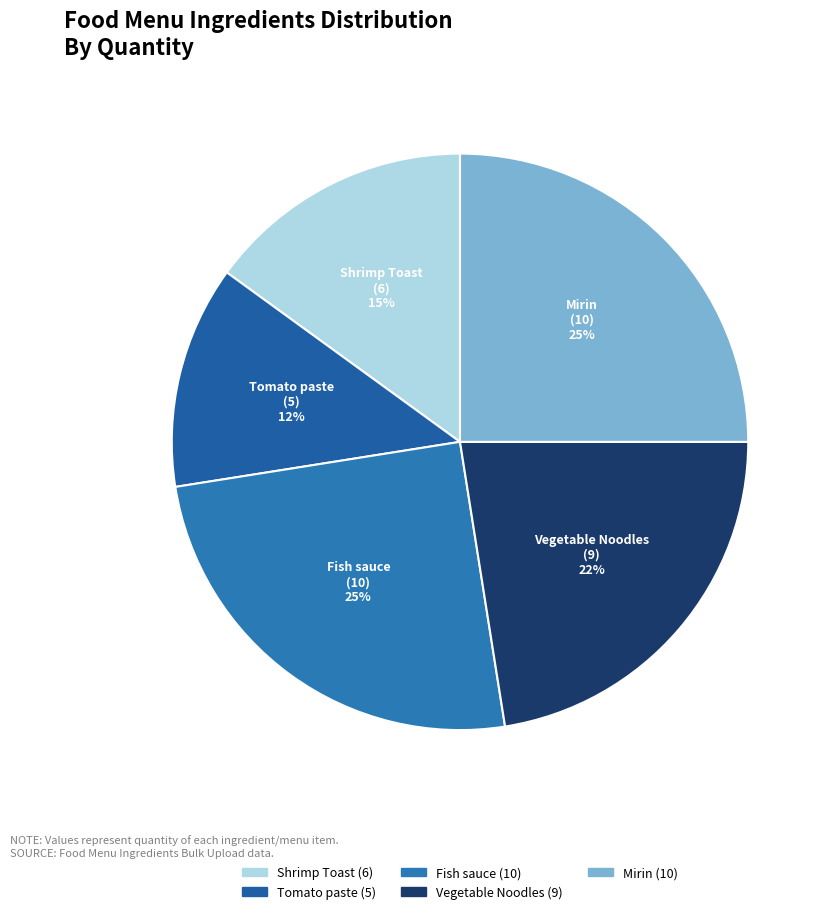

To the nearest percent, what portion does Shrimp Toast represent?

15%